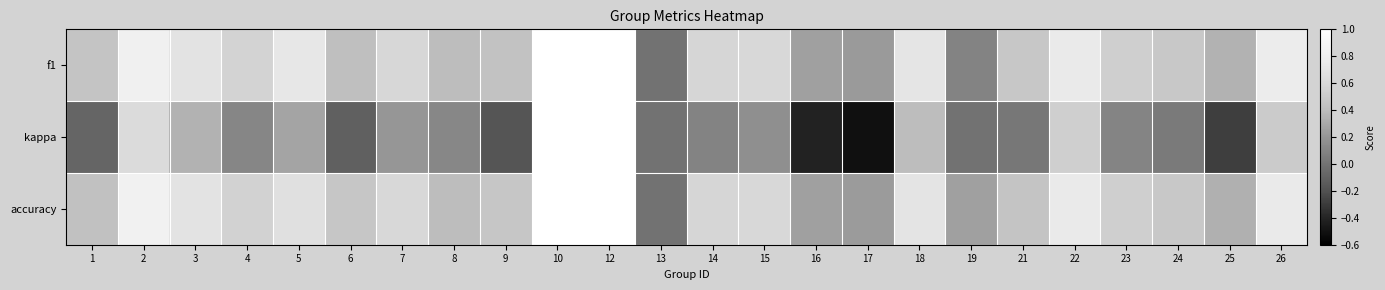

Which category has the lowest value across all series?

17